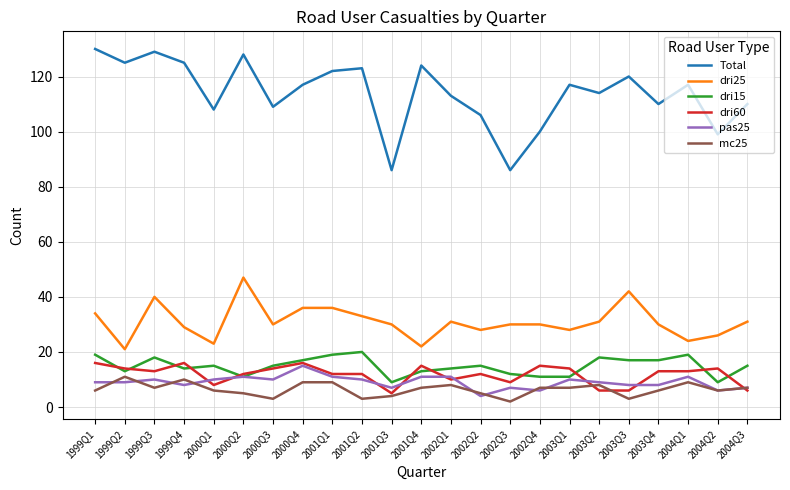

The value of mc25 at 2000Q2 is 5. True or false?

True